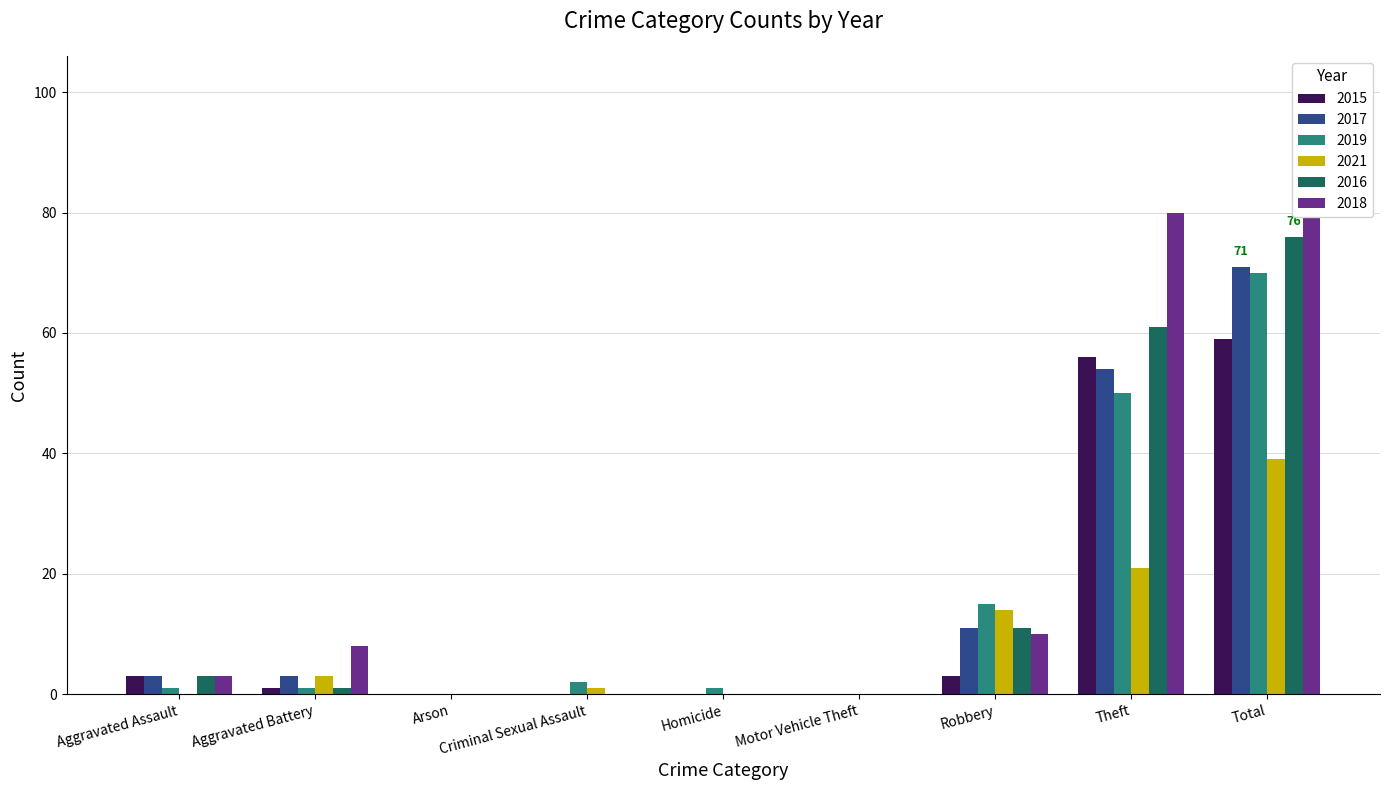

Rank the categories by 2021 value from highest to lowest.

Total, Theft, Robbery, Aggravated Battery, Criminal Sexual Assault, Aggravated Assault, Arson, Homicide, Motor Vehicle Theft